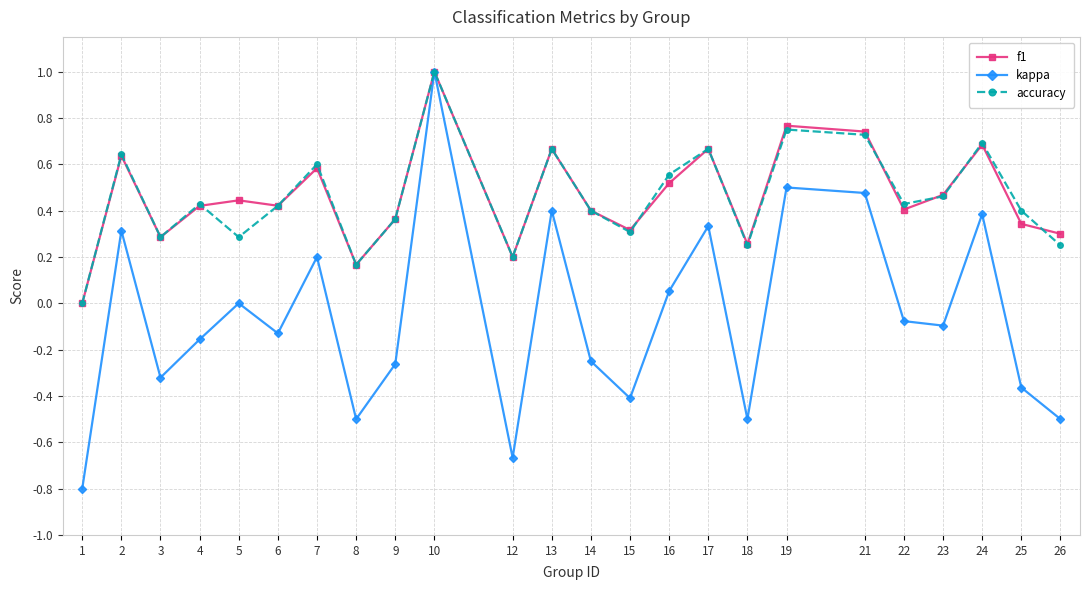

Is it true that accuracy equals 0.7 at 16?

False